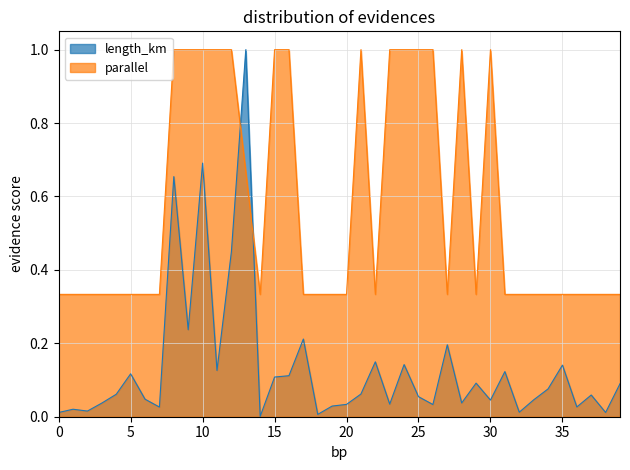

Reading left to right, what are all the values shown in this chart?

length_km: 0.0	0.0	0.0	0.0	0.1	0.1	0.0	0.0	0.7	0.2	0.7	0.1	0.4	1.0	0.0	0.1	0.1	0.2	0.0	0.0	0.0	0.1	0.1	0.0	0.1	0.1	0.0	0.2	0.0	0.1	0.0	0.1	0.0	0.0	0.1	0.1	0.0	0.1	0.0	0.1
parallel: 0.3	0.3	0.3	0.3	0.3	0.3	0.3	0.3	1.0	1.0	1.0	1.0	1.0	0.7	0.3	1.0	1.0	0.3	0.3	0.3	0.3	1.0	0.3	1.0	1.0	1.0	1.0	0.3	1.0	0.3	1.0	0.3	0.3	0.3	0.3	0.3	0.3	0.3	0.3	0.3